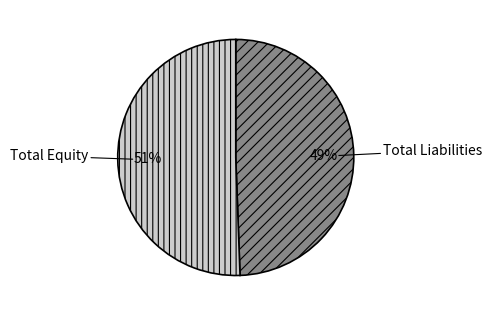

Which category has the smallest portion of the pie?

Total Liabilities